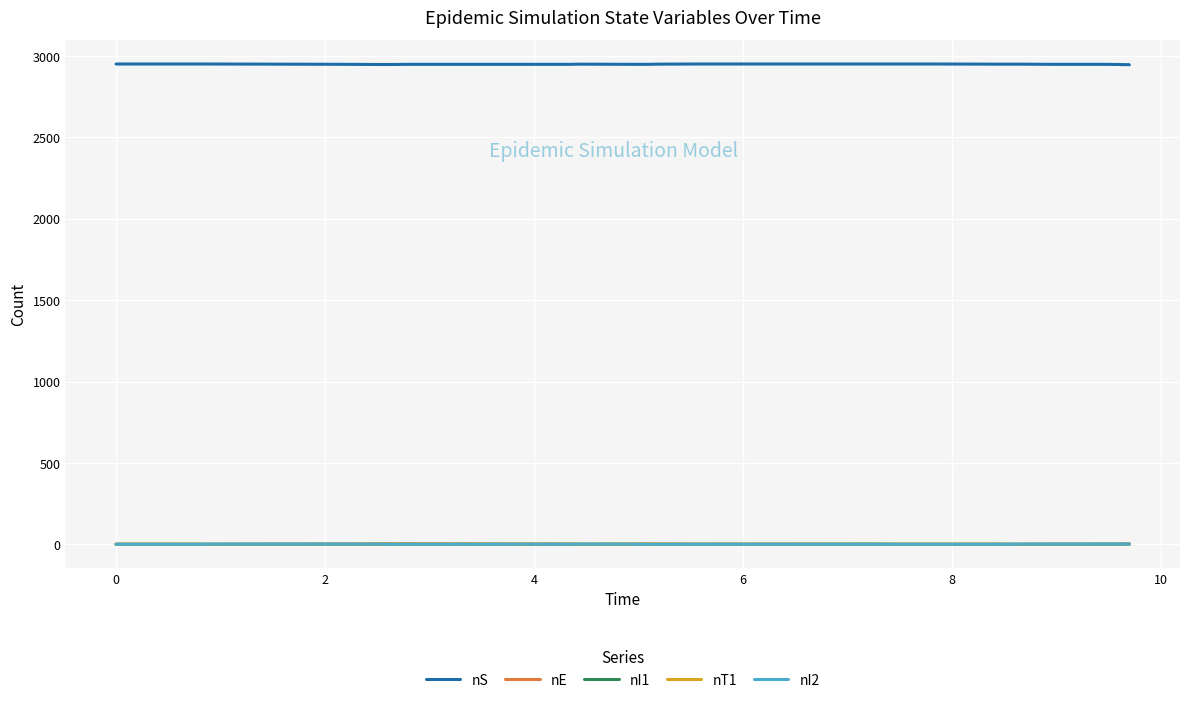

Which series has the largest total across all categories?

nS